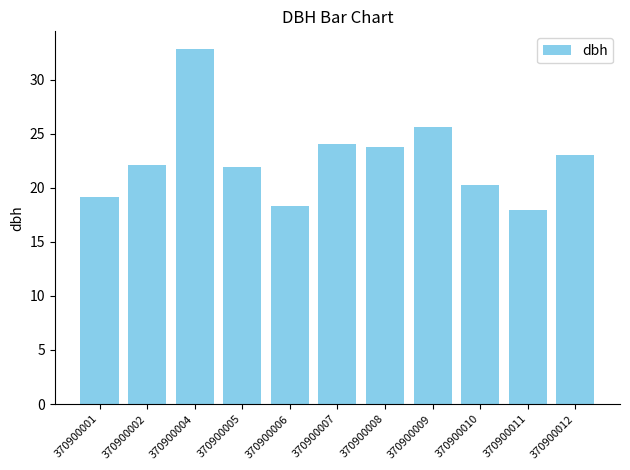

What is the greatest value displayed?

32.8